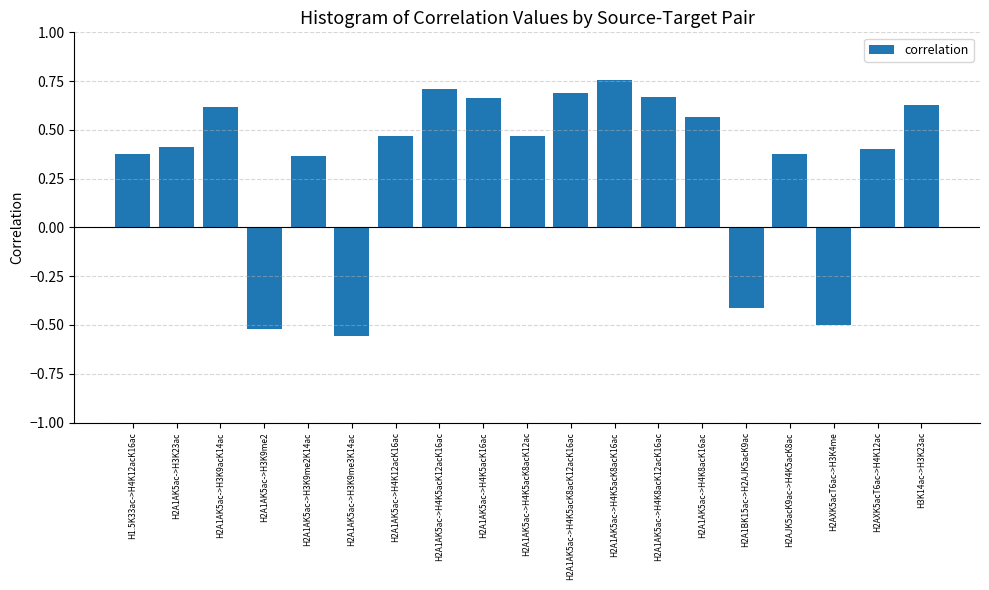

What is the average value?

0.3